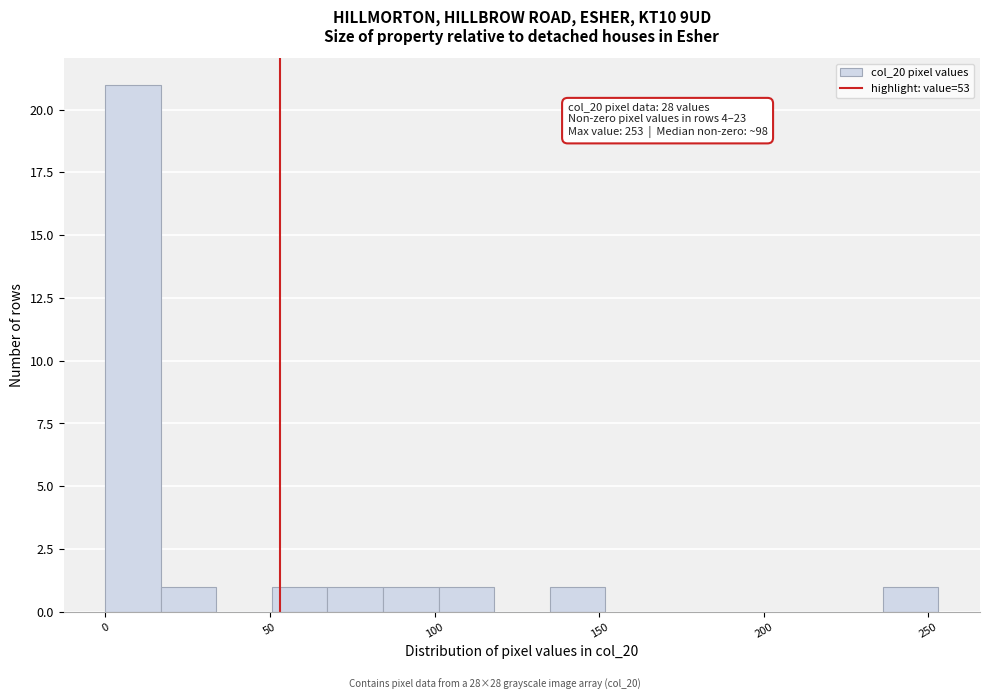

Read against the x-axis, roughly where is the centre of the tallest bar?

10